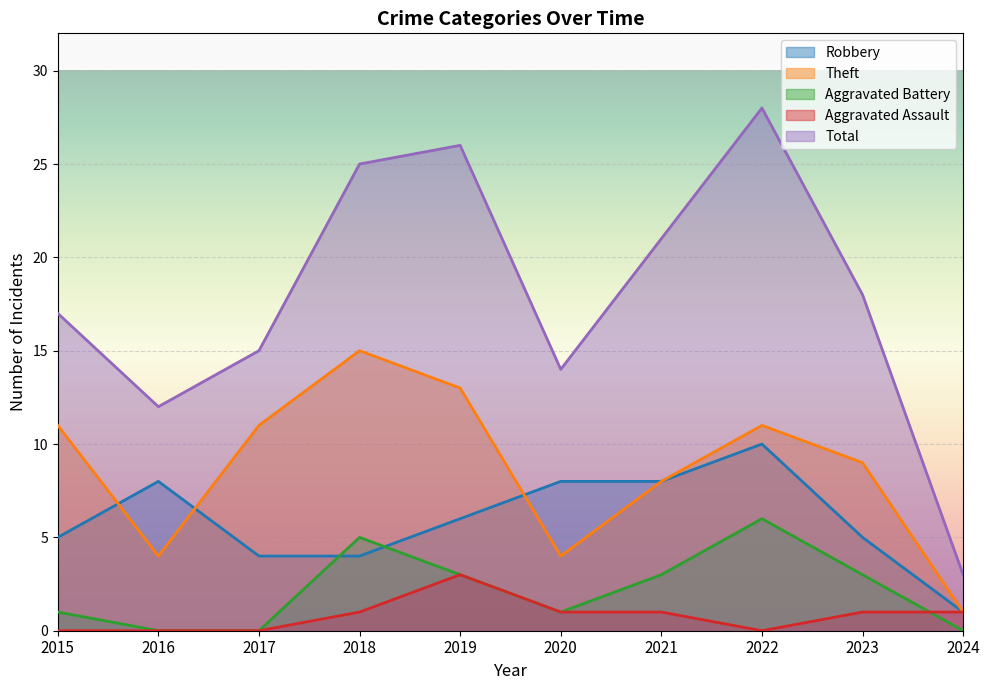

At how many categories does at least one series exceed 1?

10